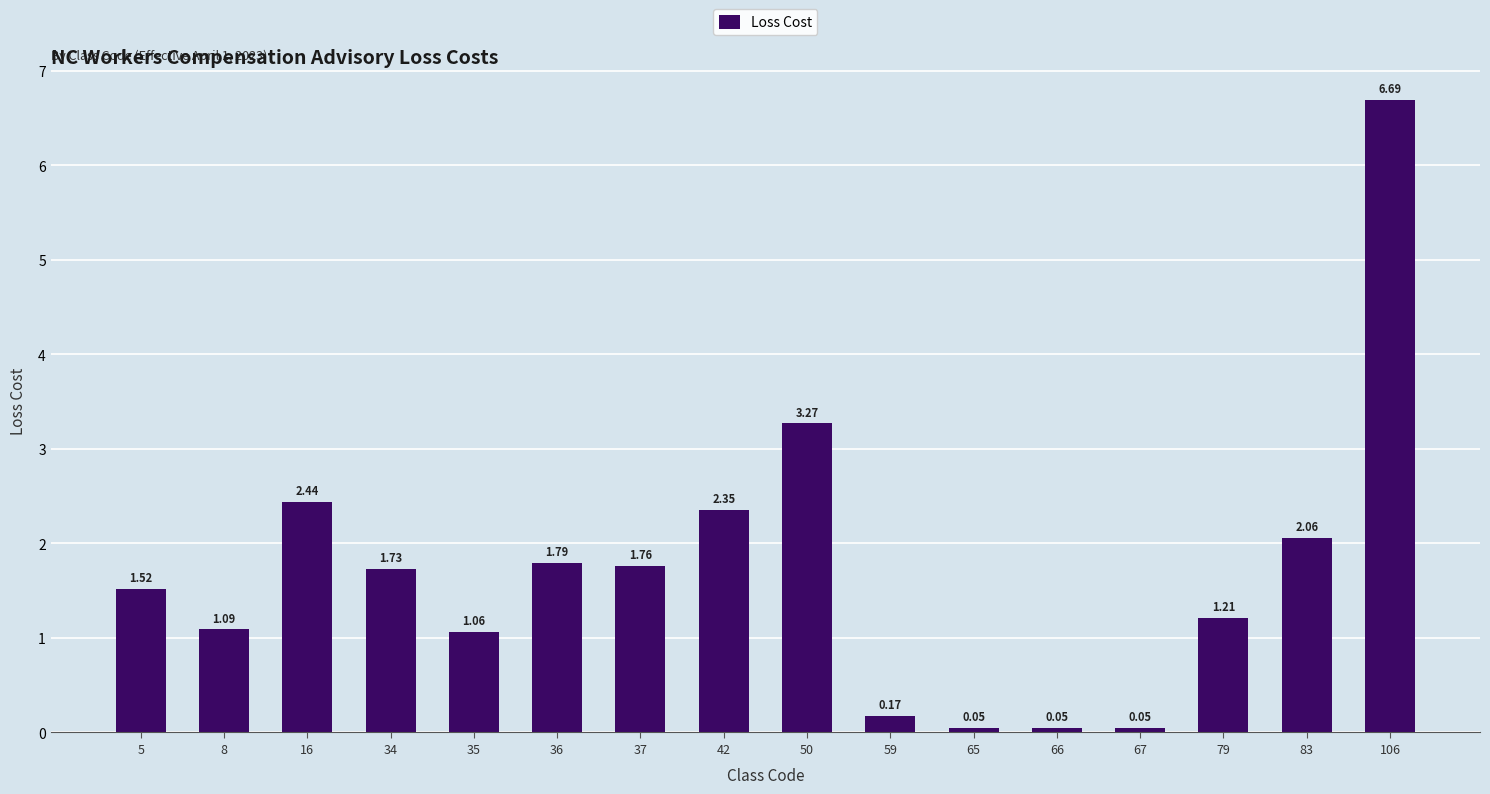

What is the sum of all values?

27.3